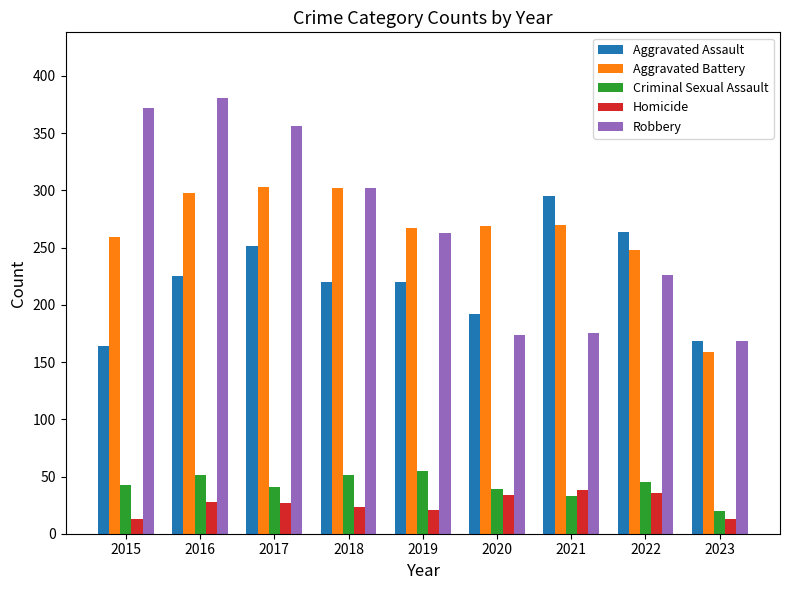

What are all the series names shown in the legend?

Aggravated Assault, Aggravated Battery, Criminal Sexual Assault, Homicide, Robbery